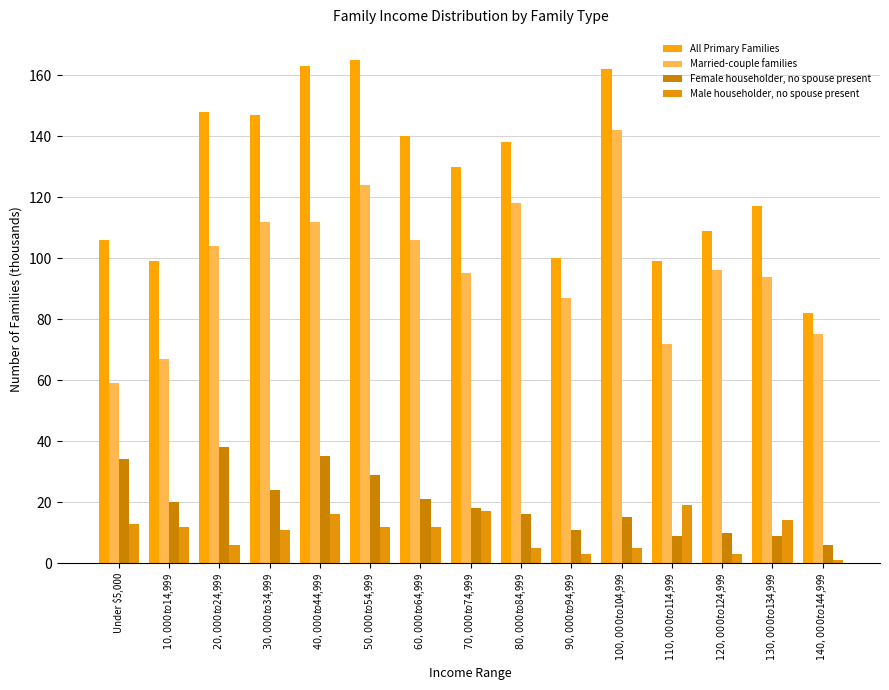

Reading right to left, list all the values displayed in this chart.

All Primary Families: 82	117	109	99	162	100	138	130	140	165	163	147	148	99	106
Married-couple families: 75	94	96	72	142	87	118	95	106	124	112	112	104	67	59
Female householder, no spouse present: 6	9	10	9	15	11	16	18	21	29	35	24	38	20	34
Male householder, no spouse present: 1	14	3	19	5	3	5	17	12	12	16	11	6	12	13